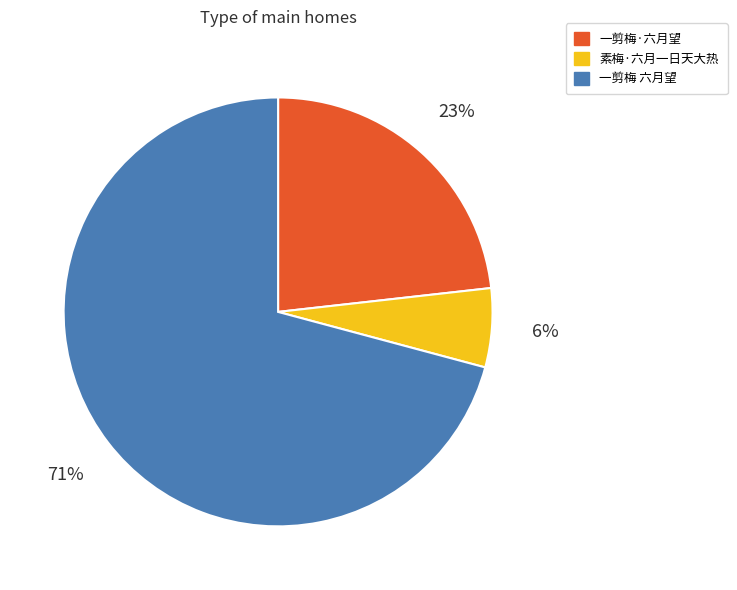

Which slice represents more than half of the pie?

一剪梅 六月望